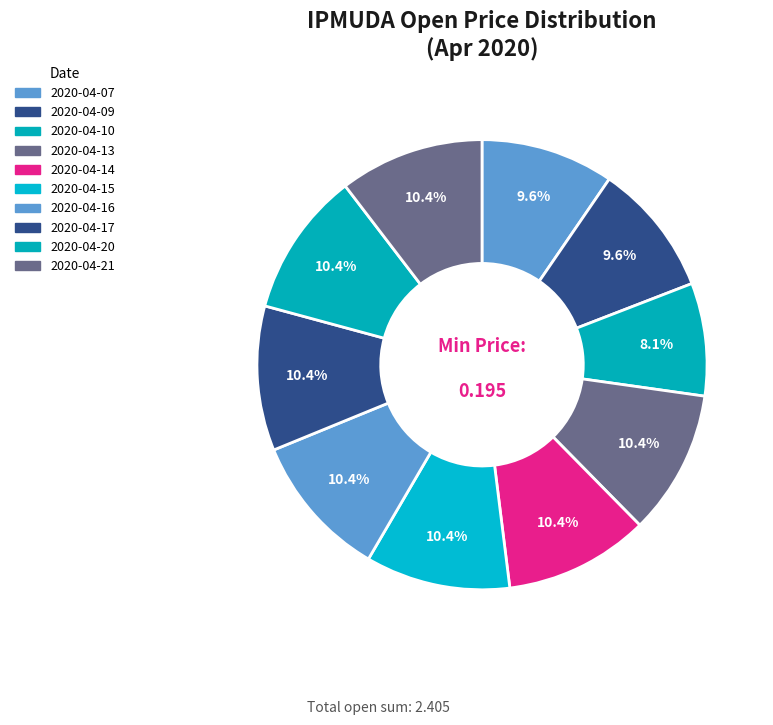

What is the total percentage of 2020-04-14 and 2020-04-17?

20.8%